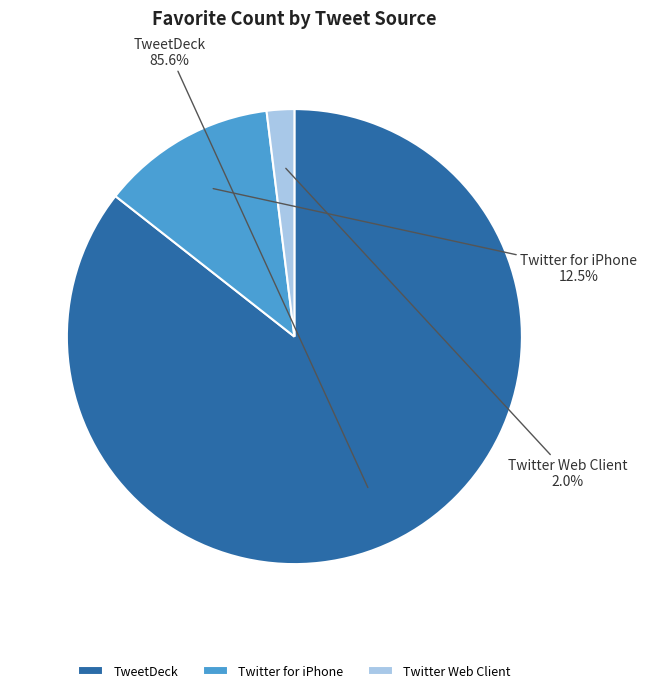

Rank the categories by value from lowest to highest.

Twitter Web Client, Twitter for iPhone, TweetDeck